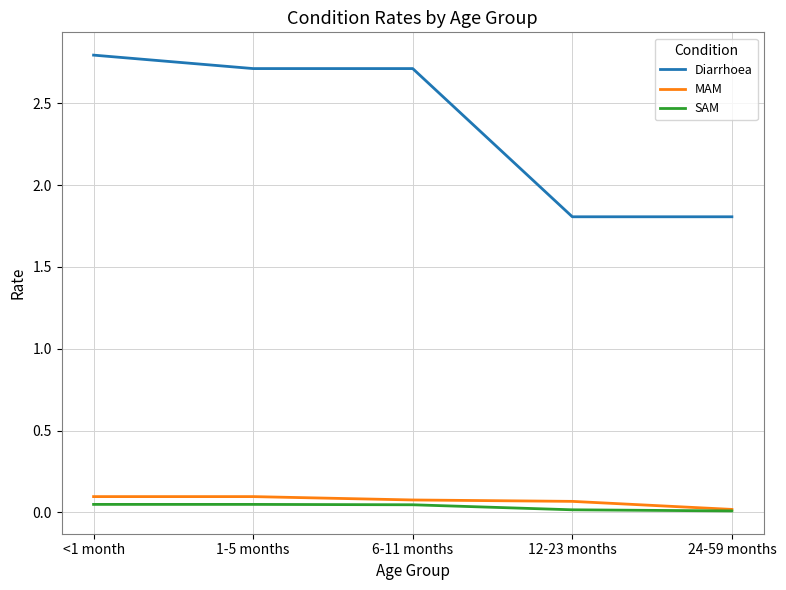

List the series in order of their peak value, highest first.

Diarrhoea, MAM, SAM